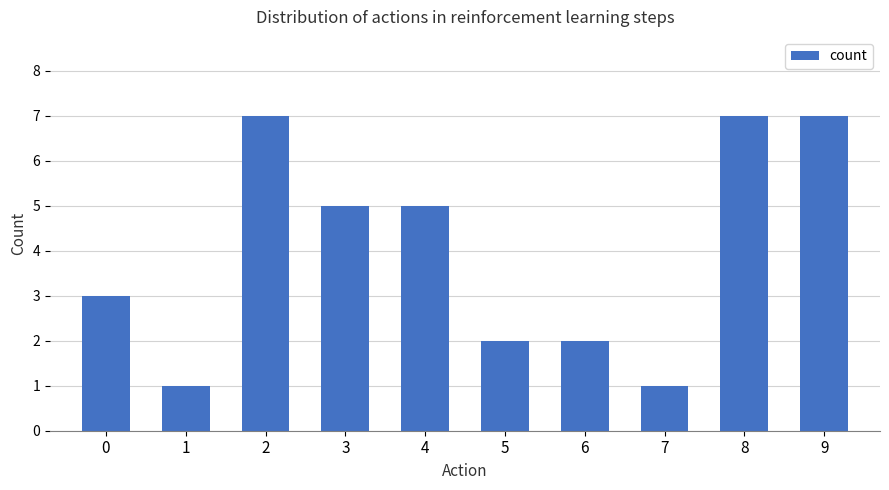

How many bars are there in total?

10